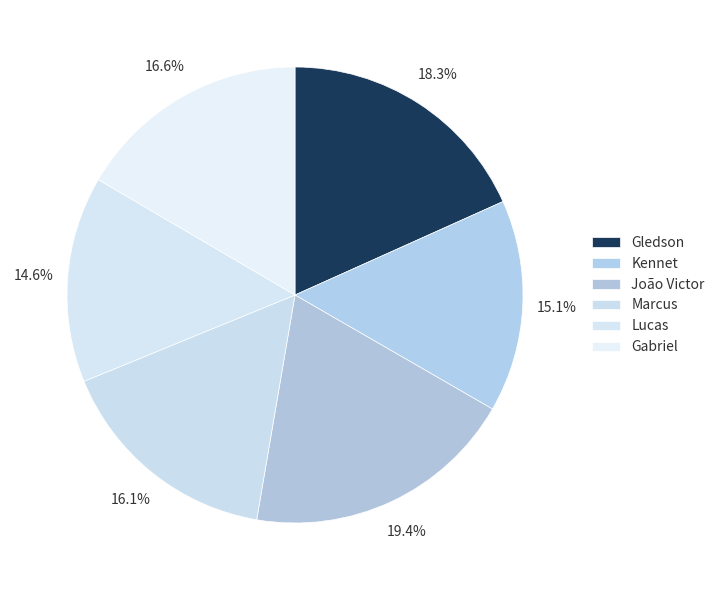

Which category has the biggest portion of the pie?

João Victor